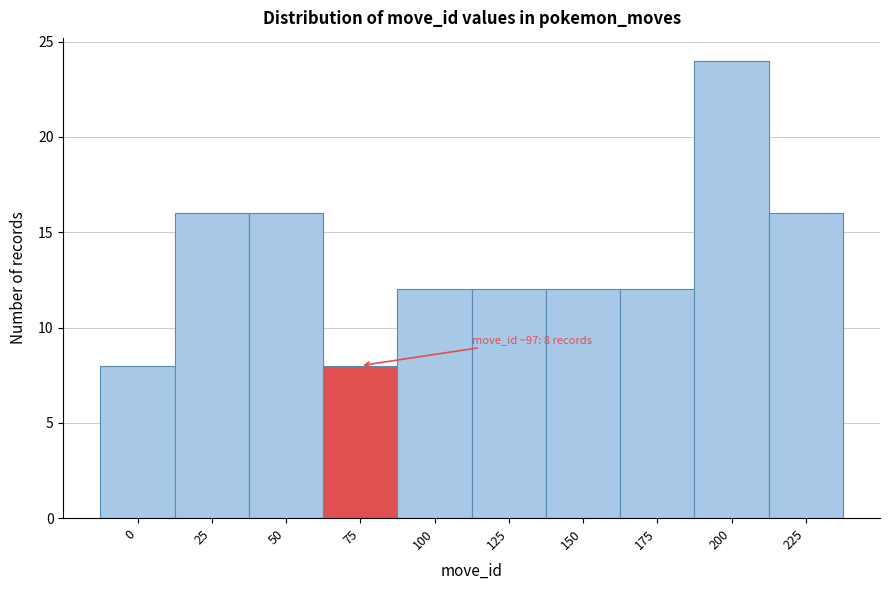

Reading left to right, list all the values displayed in this chart.

8	16	16	8	12	12	12	12	24	16